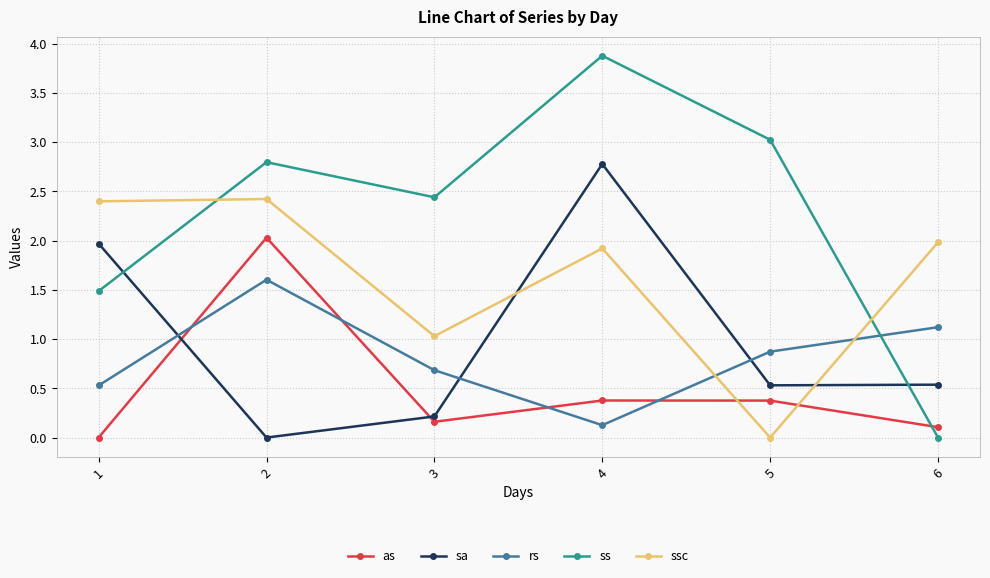

The value of ssc at 6 is 0.9. True or false?

False